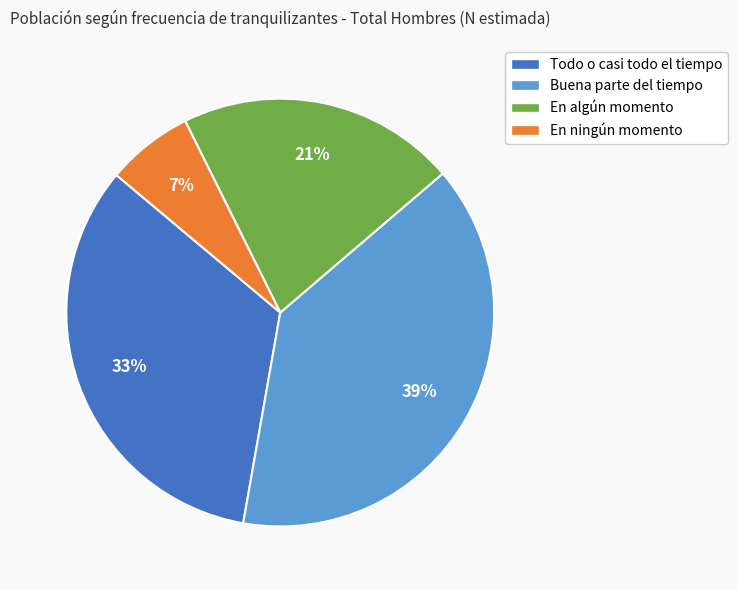

Which category has the smallest portion of the pie?

En ningún momento